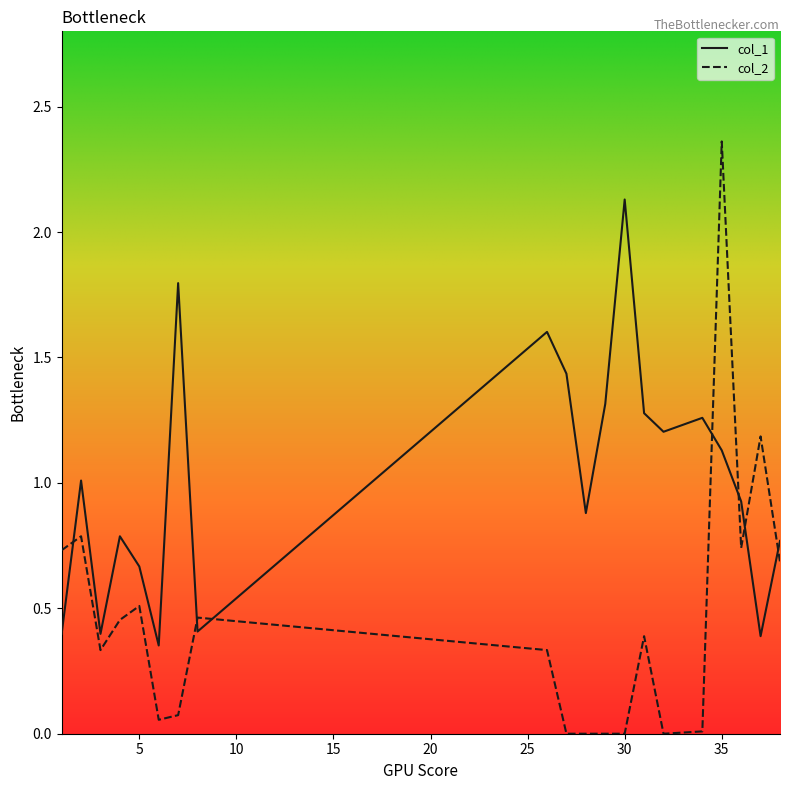

What is the difference between the maximum and minimum values in the col_1 series?

1.8